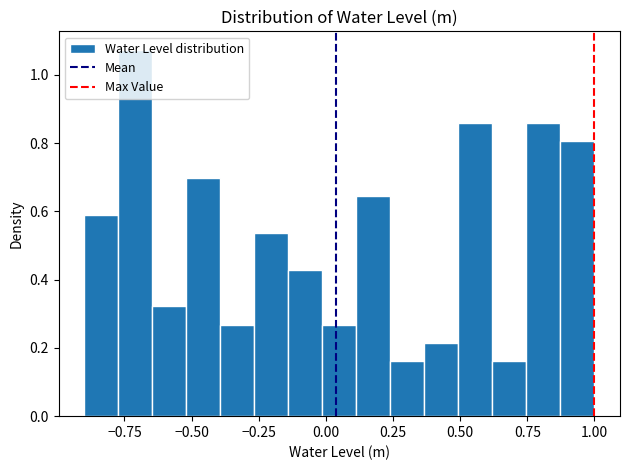

Read against the x-axis, roughly where is the centre of the tallest bar?

-0.70